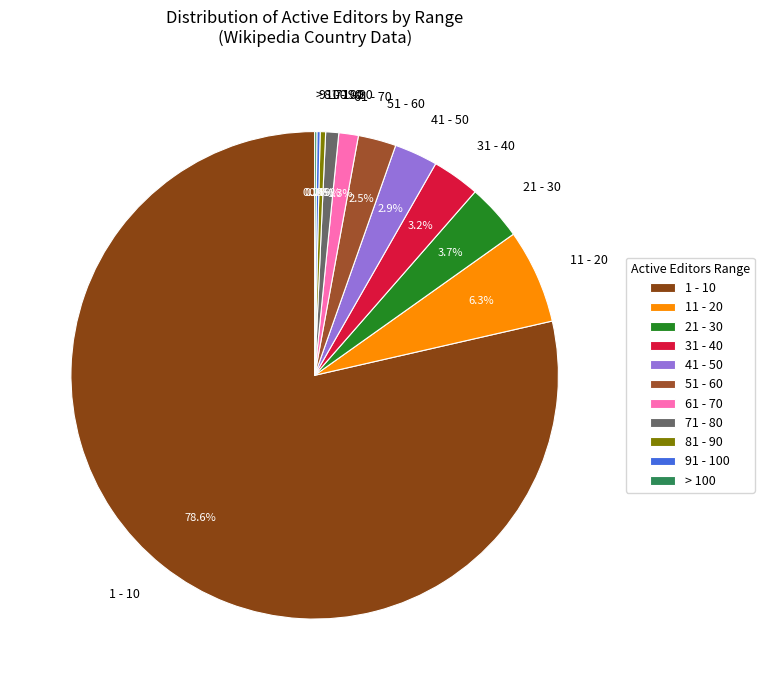

What is the majority slice?

1 - 10